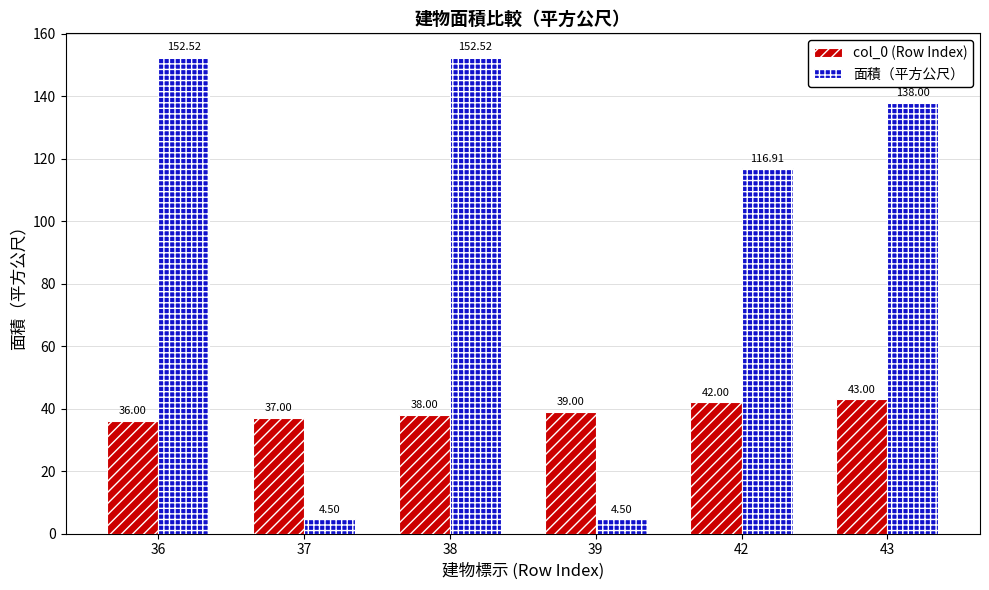

Reading right to left, what are all the values shown in this chart?

col_0 (Row Index): 43=43.0	42=42.0	39=39.0	38=38.0	37=37.0	36=36.0
面積（平方公尺）: 43=138.0	42=116.9	39=4.5	38=152.5	37=4.5	36=152.5